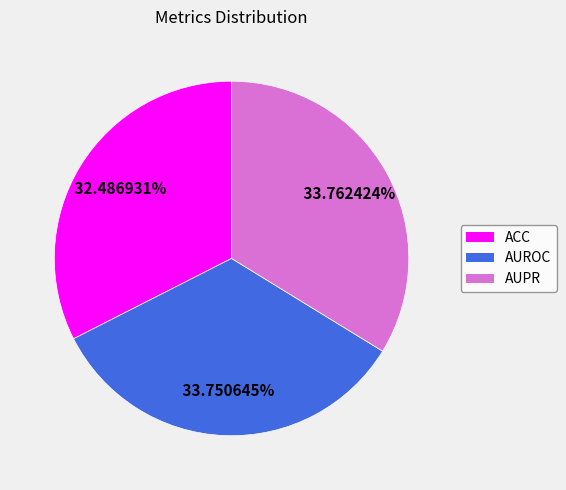

Is there any slice that represents more than half of the pie?

No